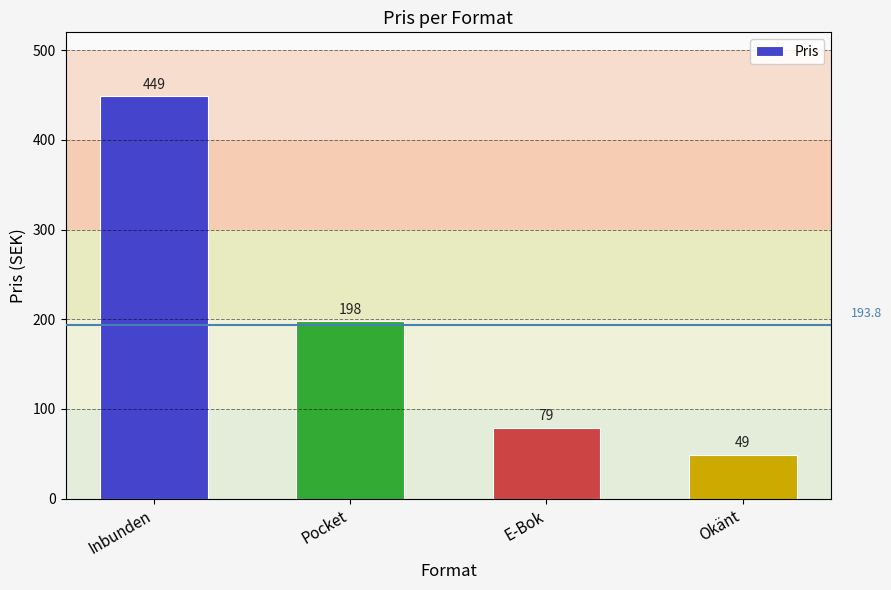

Rank the categories by value from lowest to highest.

Okänt, E-Bok, Pocket, Inbunden